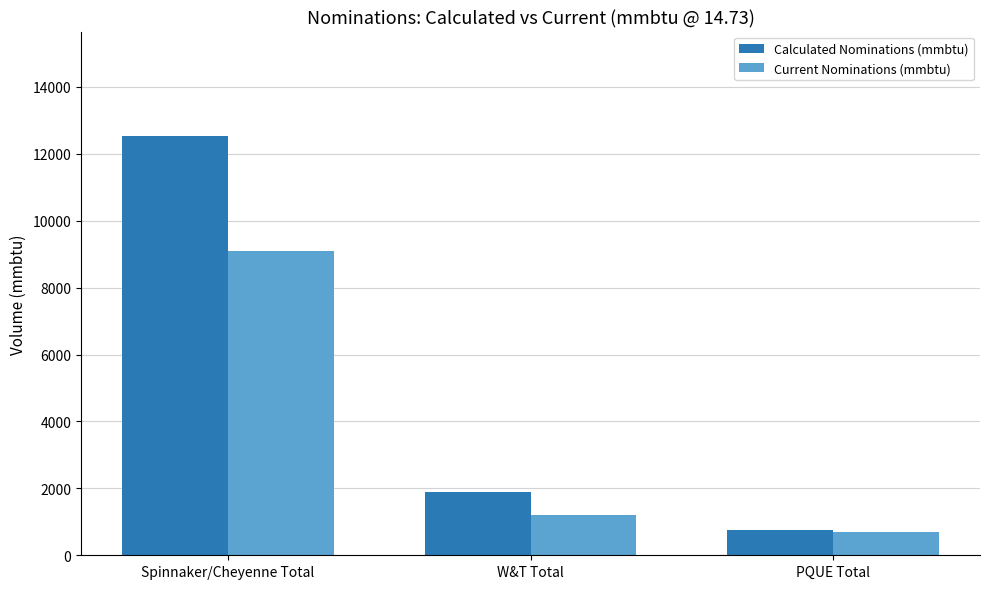

Where does the Calculated Nominations (mmbtu) series first go above 1897?

Spinnaker/Cheyenne Total